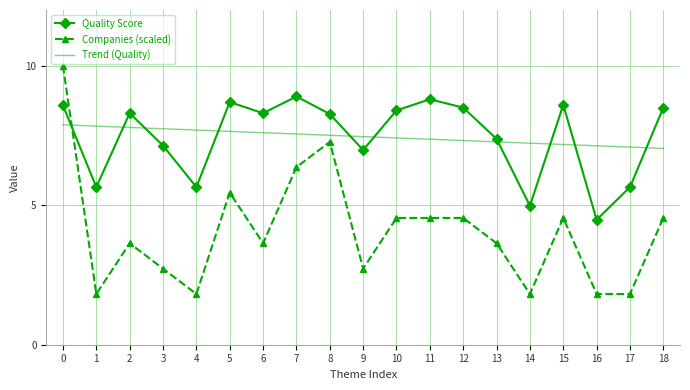

How many categories are shown in the chart?

19